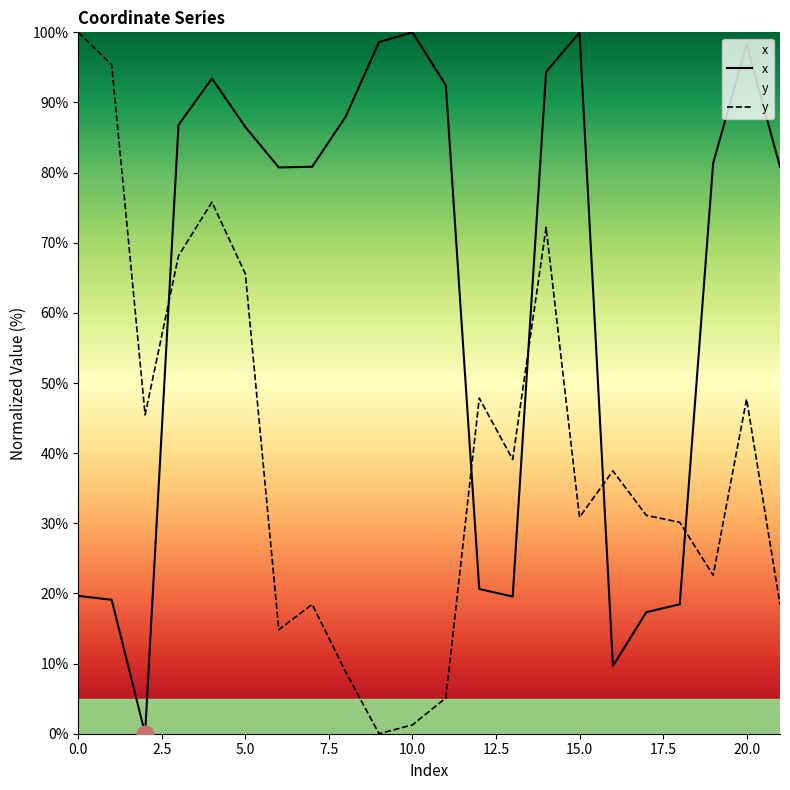

What is the sum of the x values at 8 and 12?

108.6